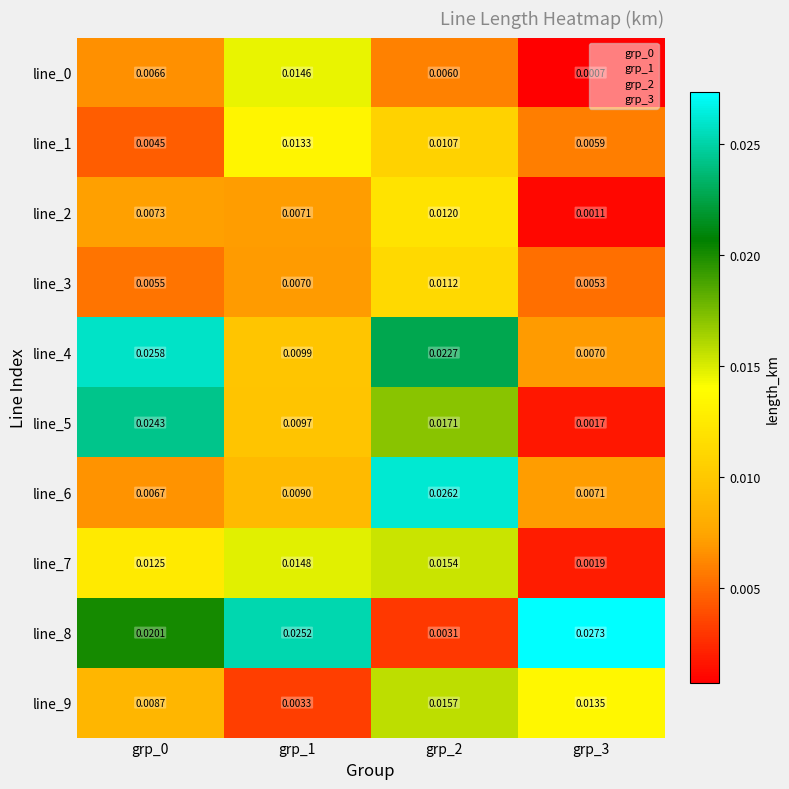

At how many categories does at least one series exceed 0?

4